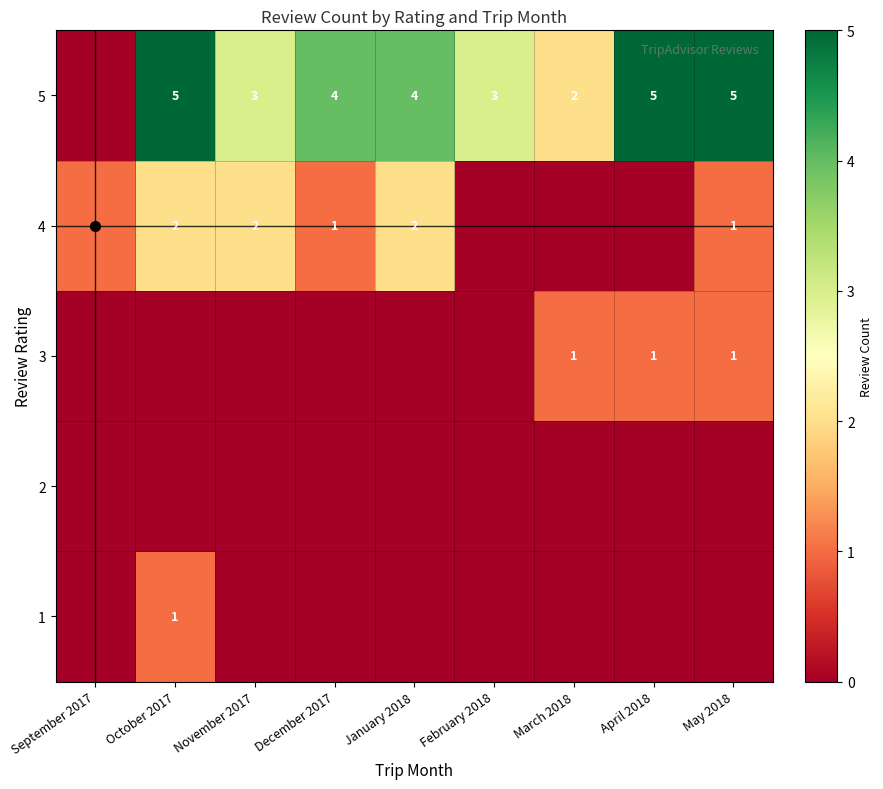

The value of 5 at April 2018 is 3. True or false?

False